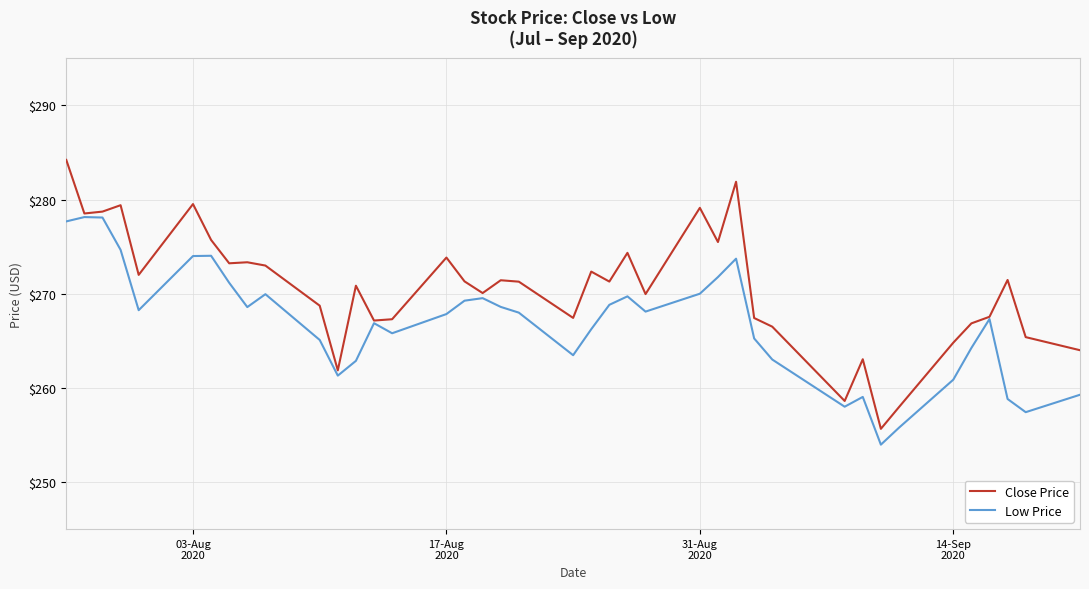

In Close Price, how many points are lower than both neighbors (excluding endpoints)?

12